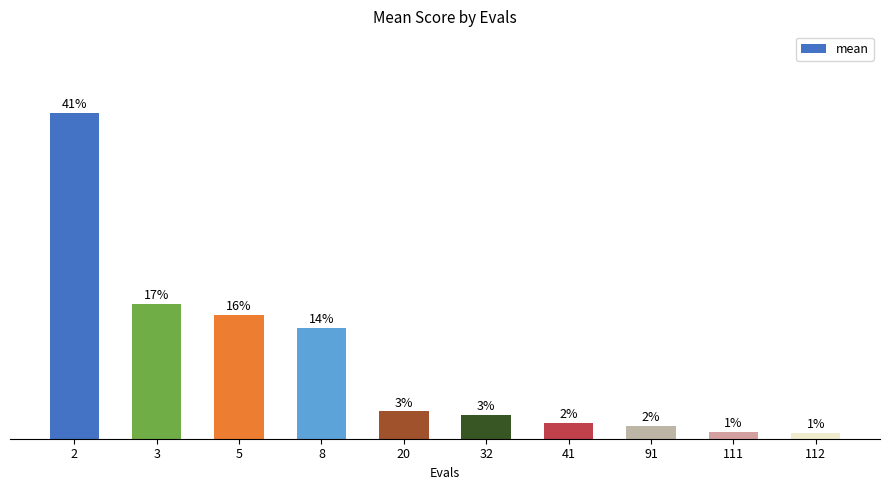

Are the bars horizontal?

No